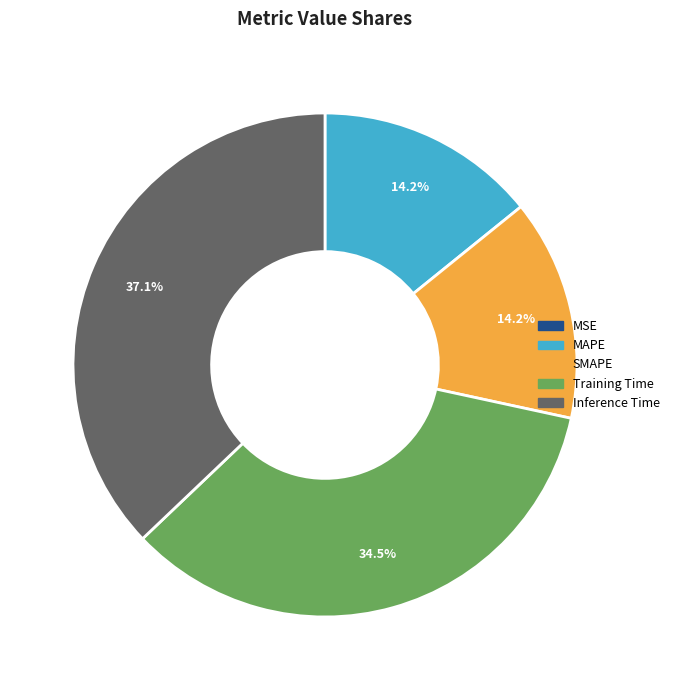

Does any single category account for the majority?

No